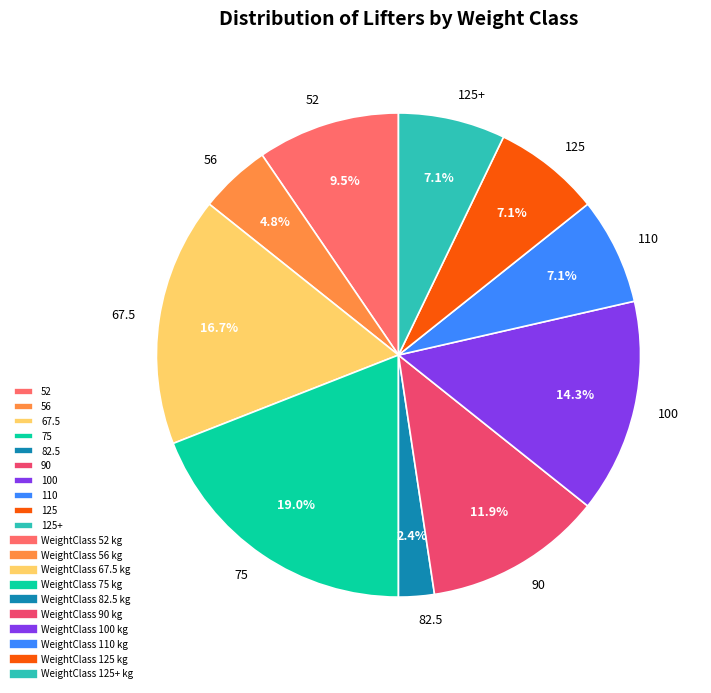

How much of the chart is everything except 125?

92.9%